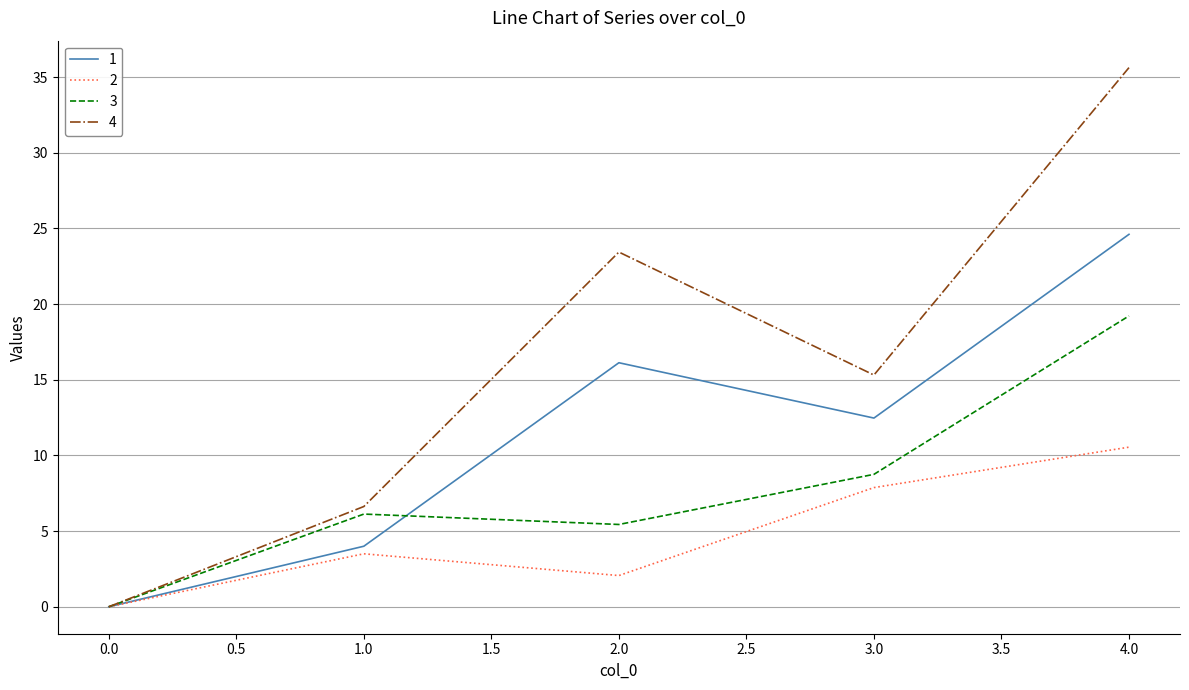

How many values in 1 are above zero?

4